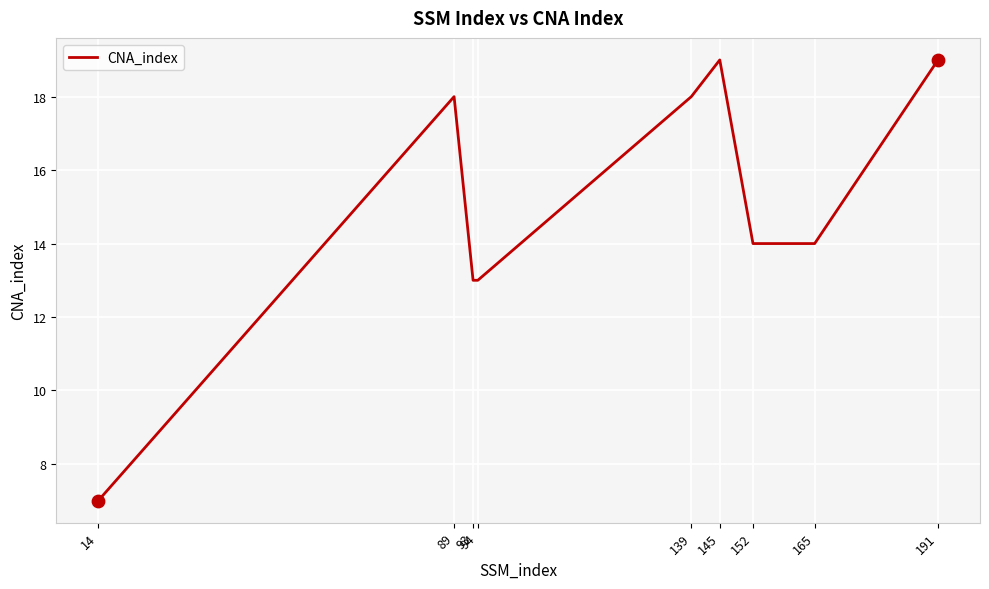

Approximately how many times larger is the value at 191 compared to 14?

2.7